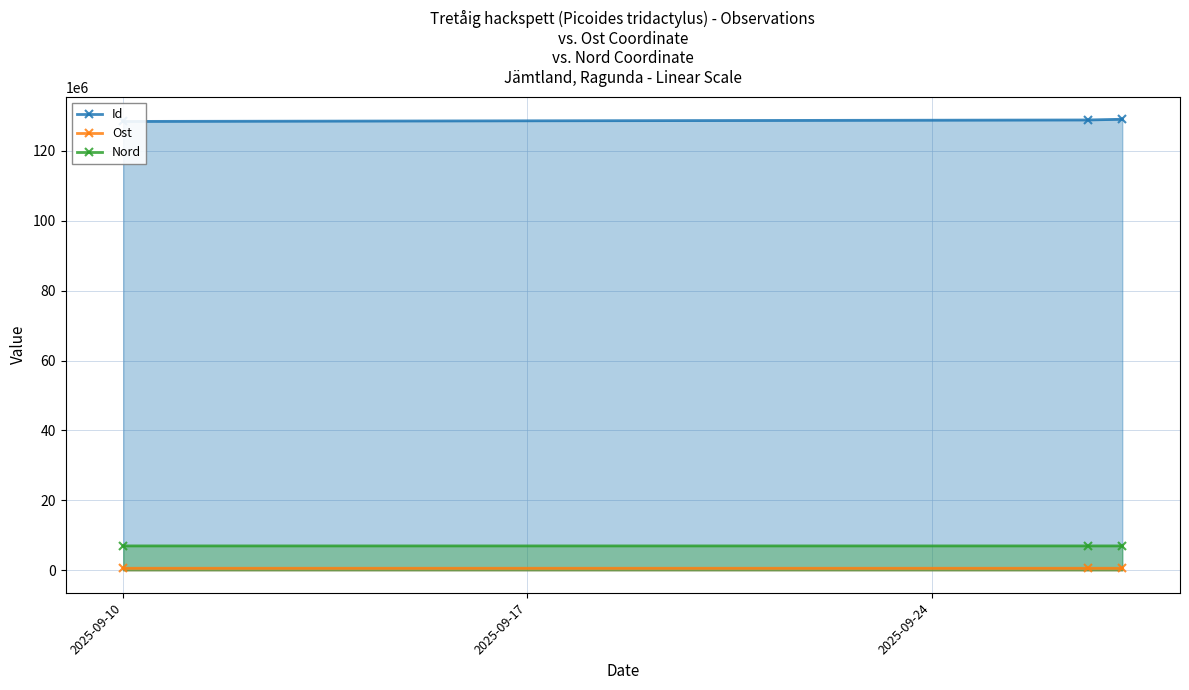

What is the value of the Ost point at the 3rd from the left?

575506